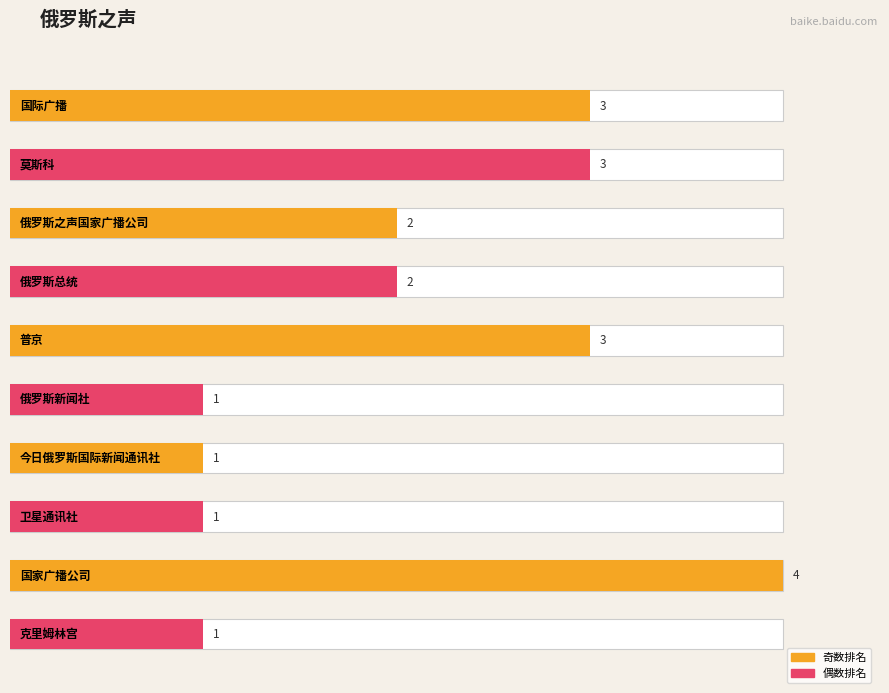

Does the chart contain any negative values?

No